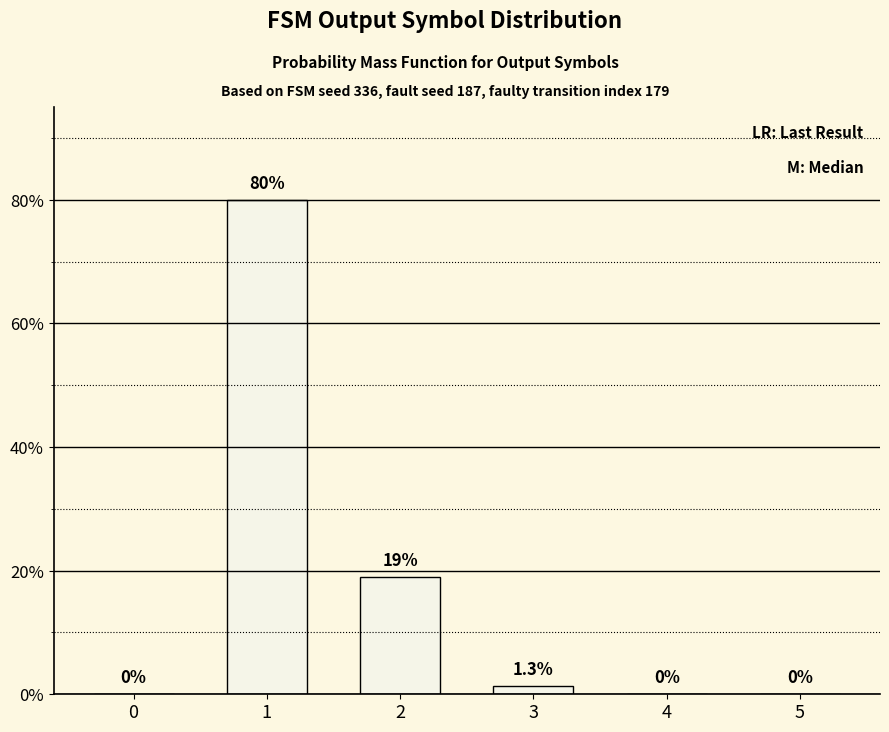

The value at 2 is 27.5. True or false?

False